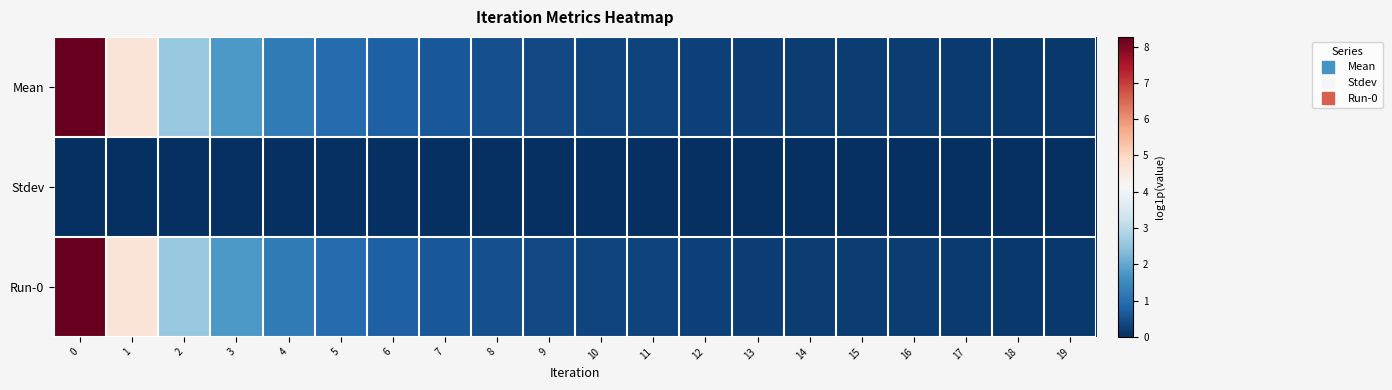

What is the difference between the highest and lowest values at 5?

1.0